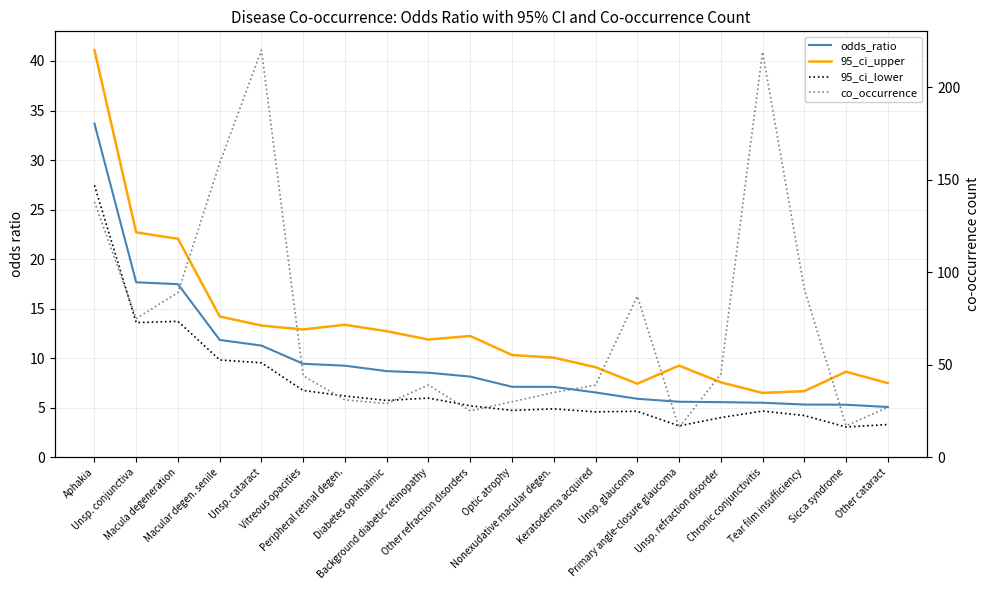

How many lines are shown in the chart?

4